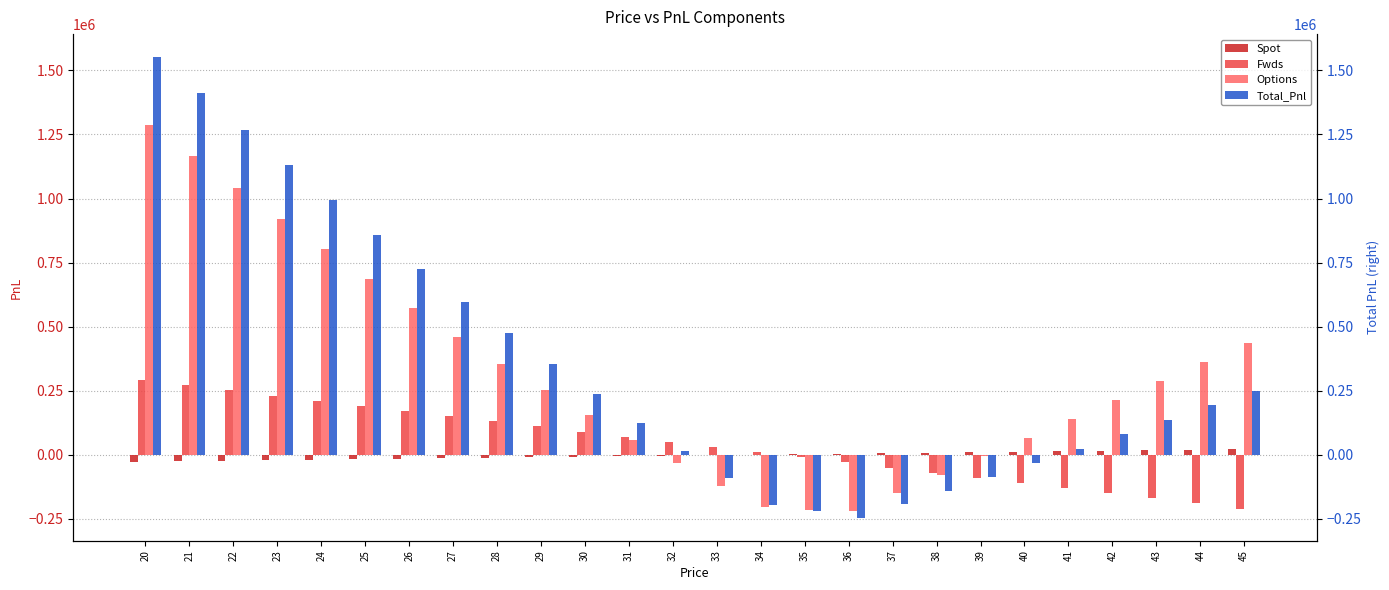

Which label corresponds to the largest value in the chart?

20